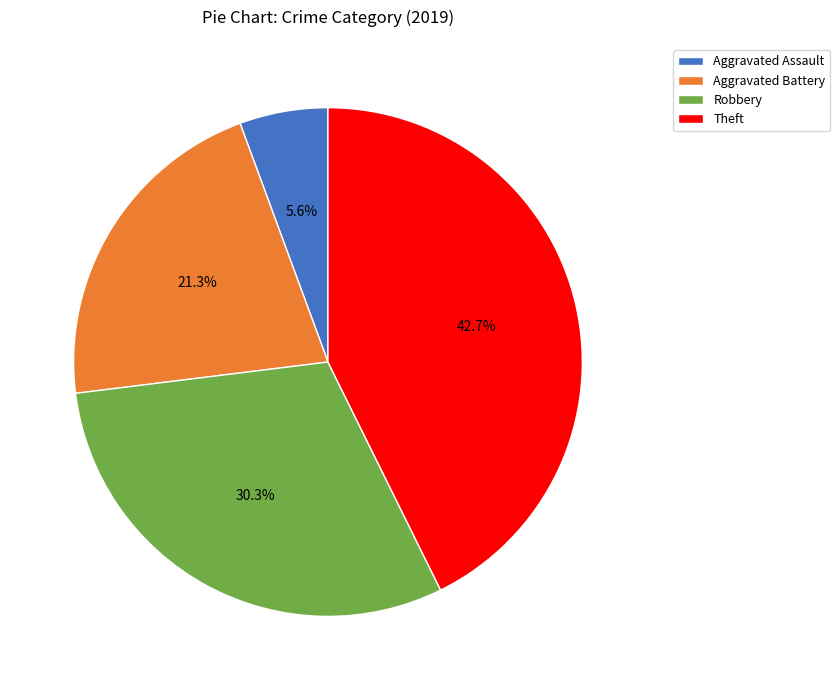

To the nearest percent, what is the difference between the largest and smallest slice percentages?

37%